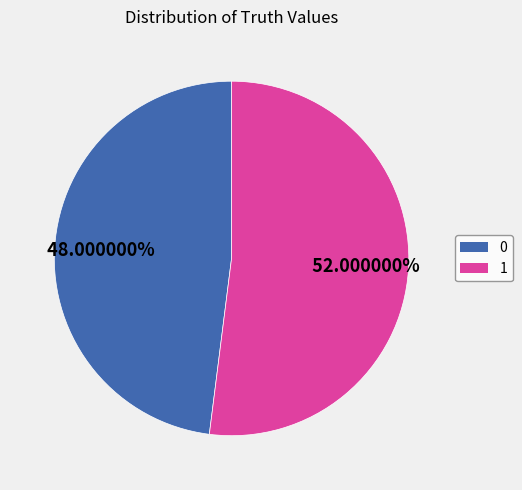

Which has a higher value, 0 or 1?

1